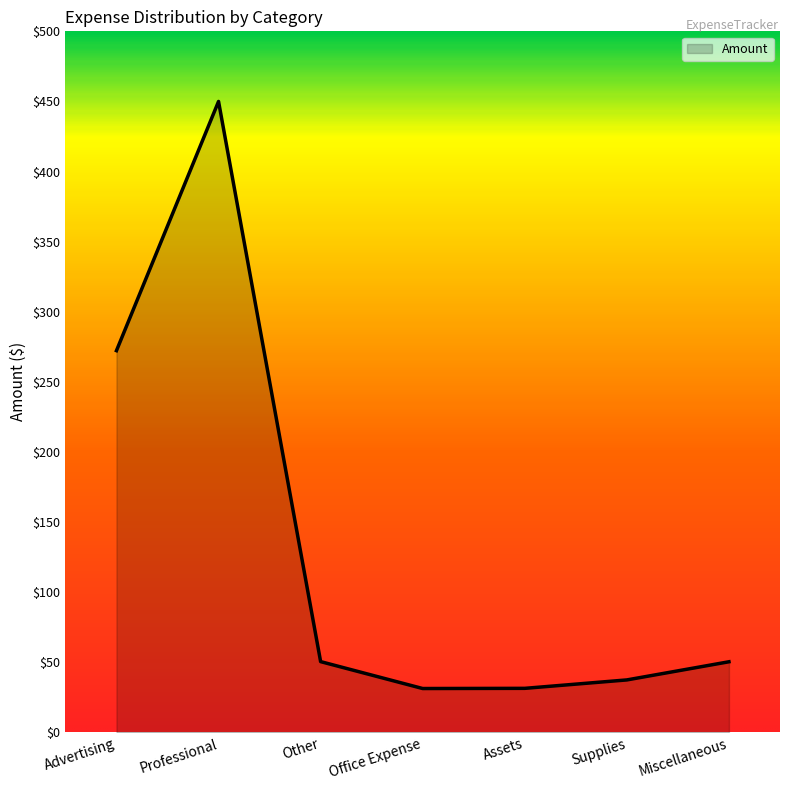

Which category has the highest value across all series?

Professional